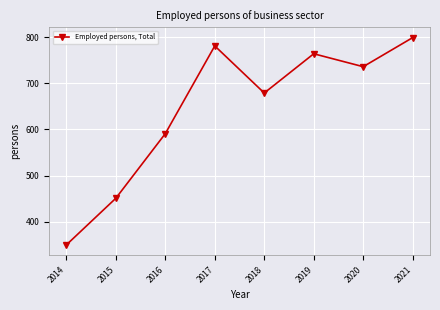

What is the ratio of the value at 2019 to the value at 2014?

2.2